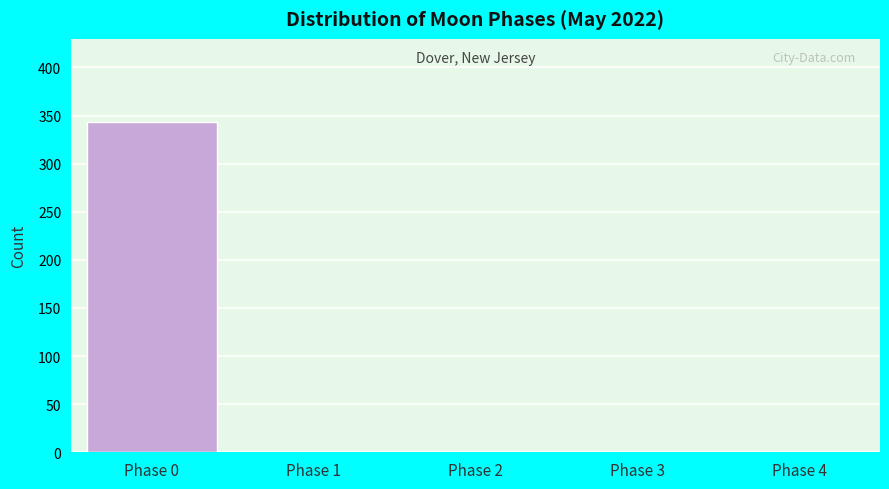

Reading left to right, what are all the values shown in this chart?

Phase 0=343	Phase 1=0	Phase 2=0	Phase 3=0	Phase 4=0